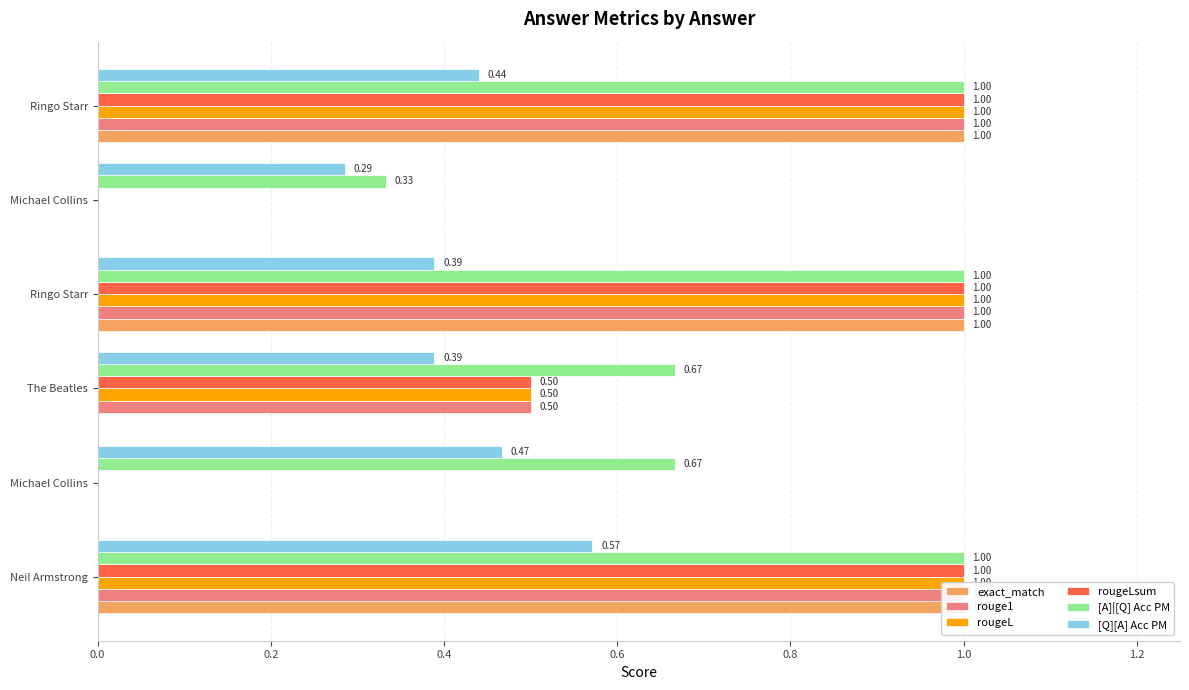

What is the sum of all rouge1 values?

3.5